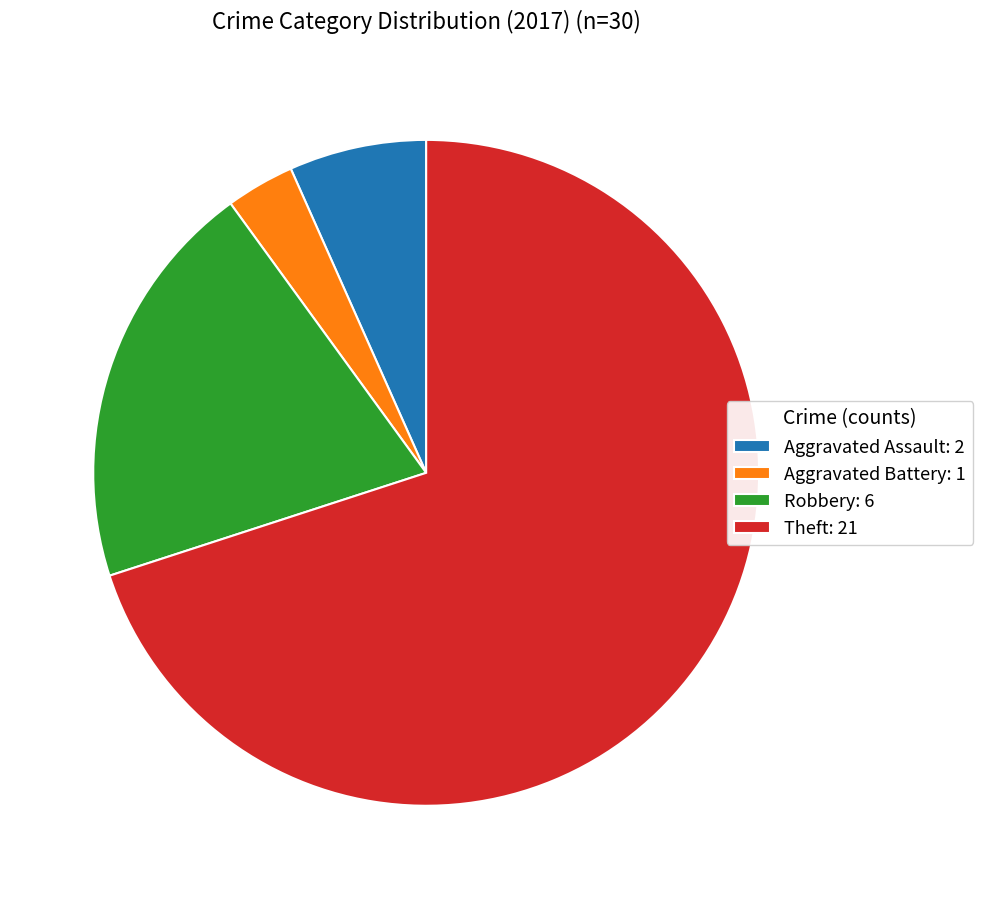

Which has a higher value, Aggravated Battery: 1 or Aggravated Assault: 2?

Aggravated Assault: 2